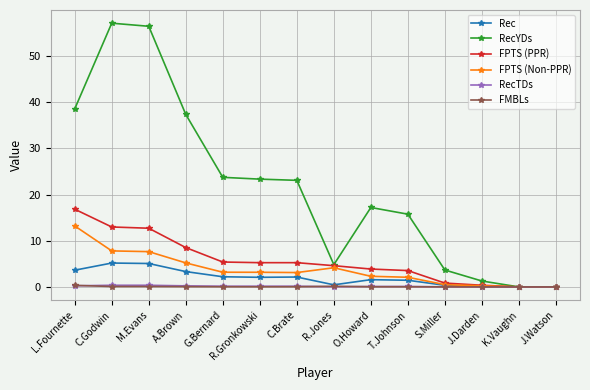

Is the value of FPTS (PPR) at J.Darden greater than the value of Rec at R.Gronkowski?

No